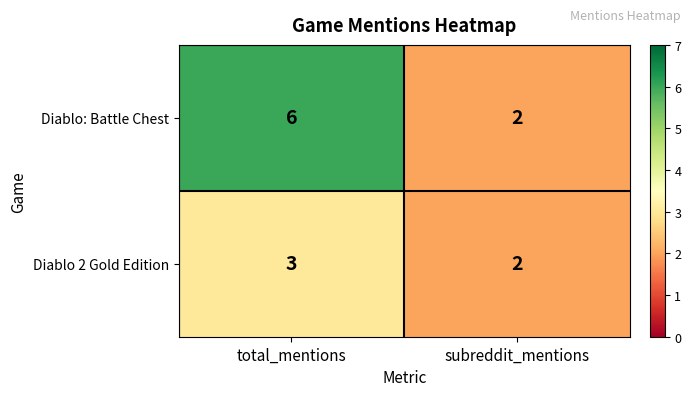

Reading right to left, what are all the values shown in this chart?

Diablo: Battle Chest: subreddit_mentions=2	total_mentions=6
Diablo 2 Gold Edition: subreddit_mentions=2	total_mentions=3